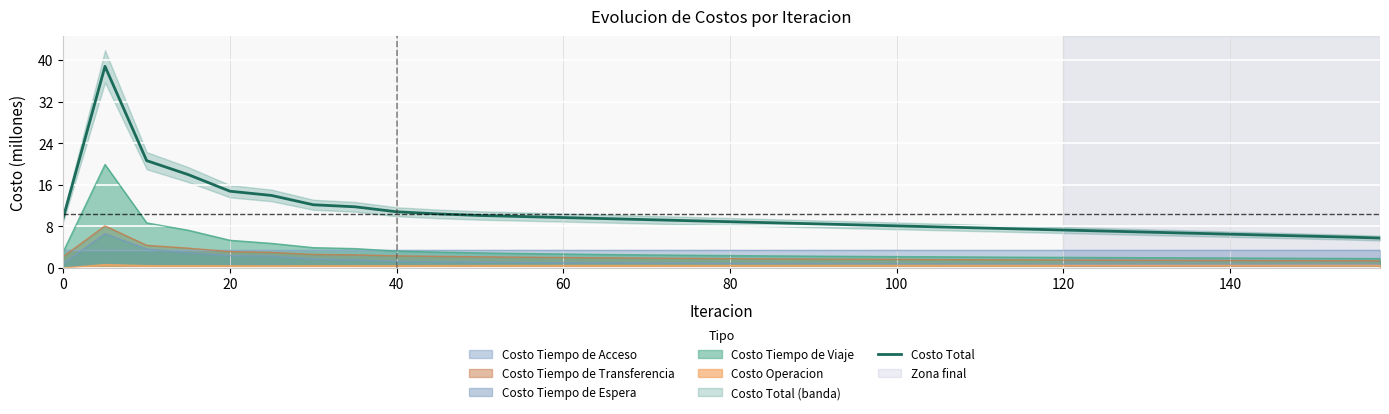

How many lines are shown in the chart?

1